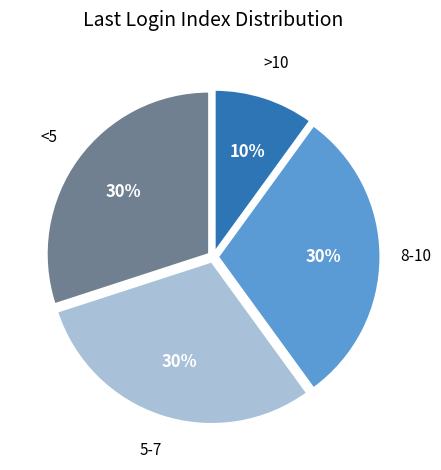

Is the sum of 5-7 and <5 greater than half?

Yes